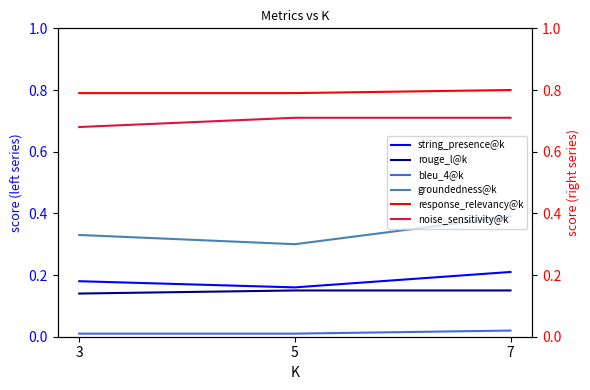

What is the sum of the groundedness@k values at 7 and 3?

0.7